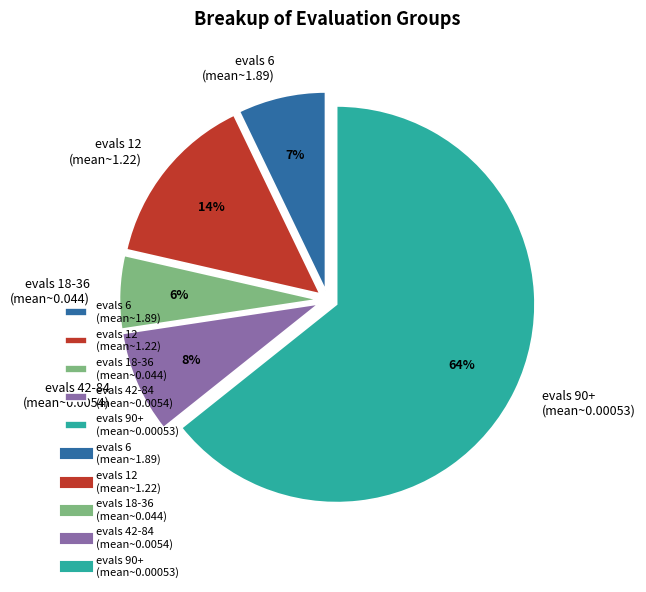

To the nearest percent, what percentage of the pie is evals 18-36 (mean~0.044)?

6%